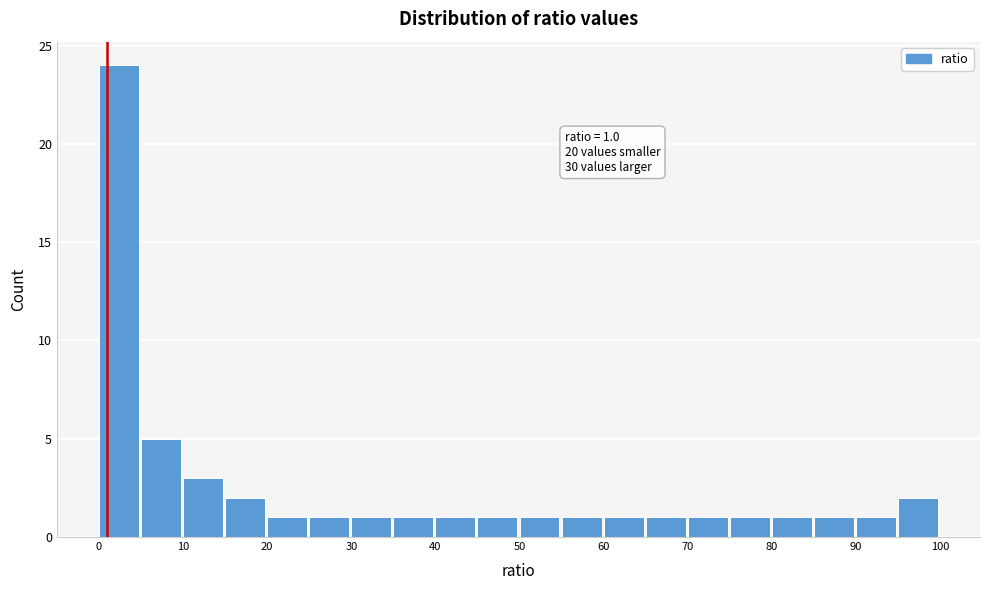

Over which range of the x-axis is the bar tallest?

0 to 5